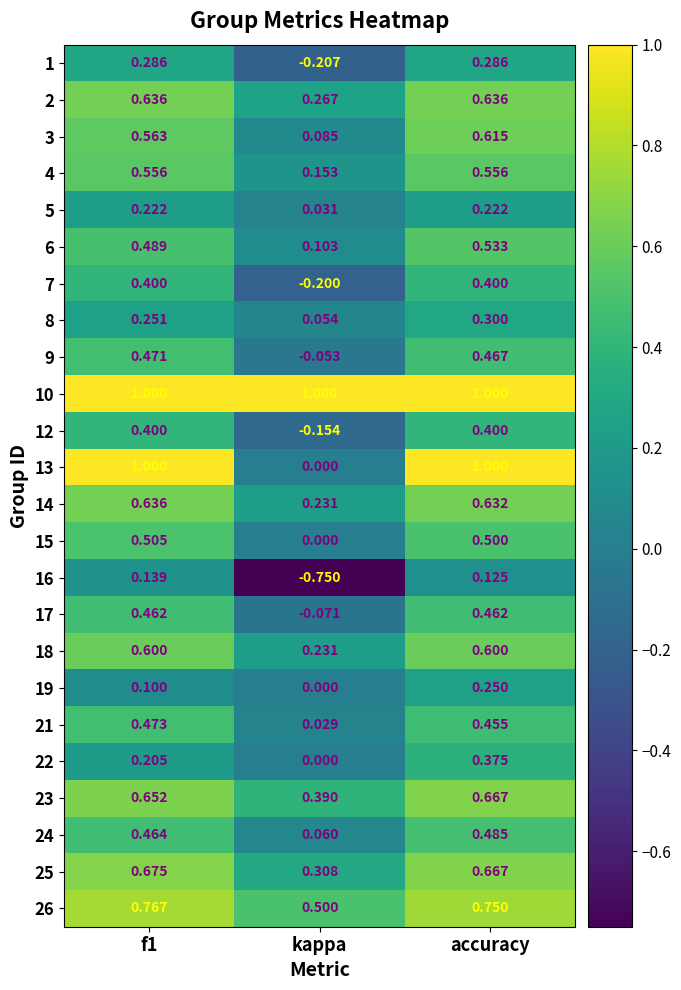

Which category has the lowest value in the 4 series?

kappa